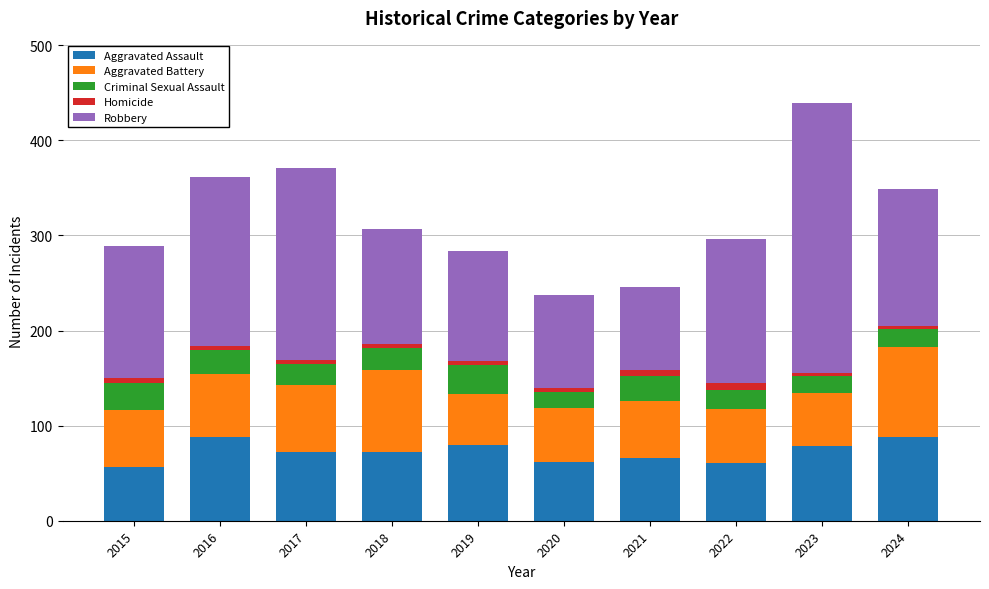

What is the sum of all Aggravated Assault values?

724